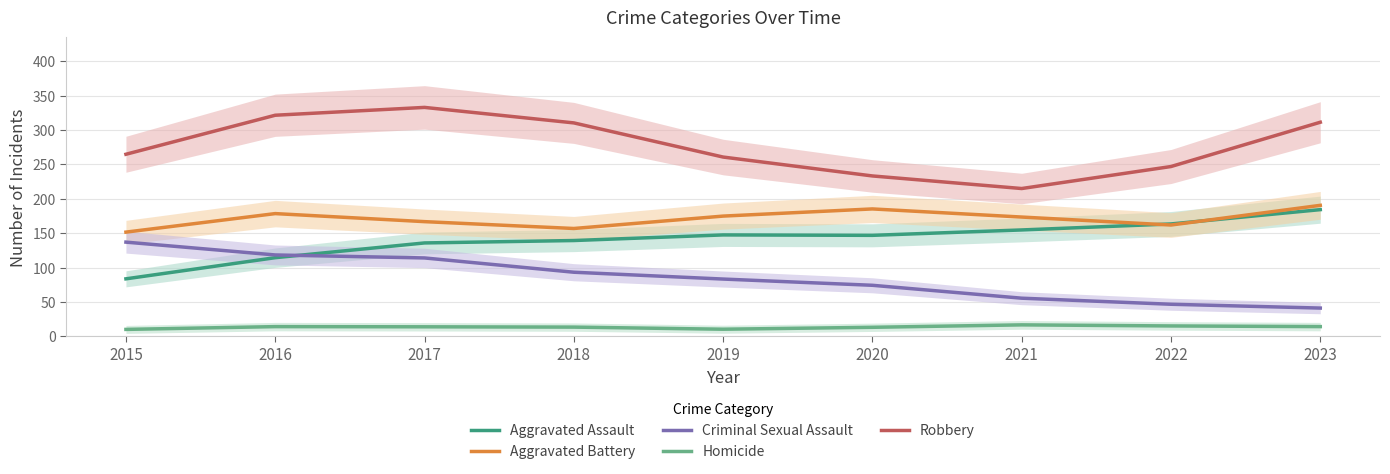

How many data points does each series have?

9